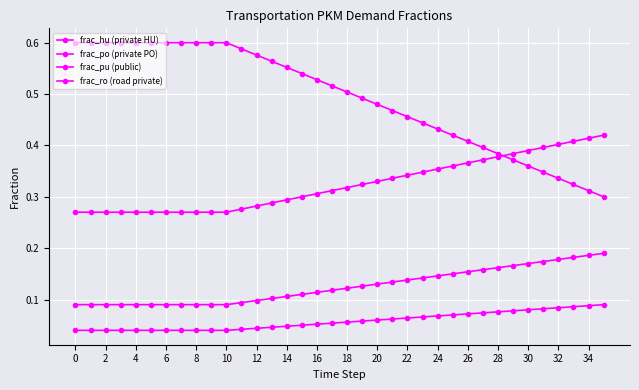

How many data points does each series have?

36